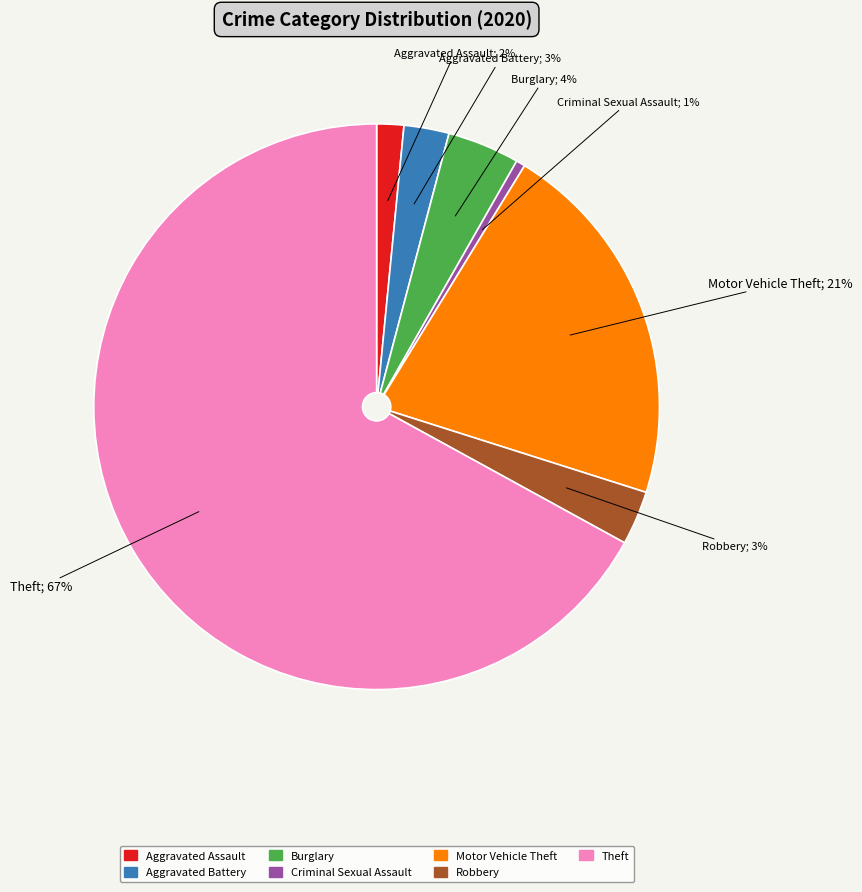

Which slice represents more than half of the pie?

Theft